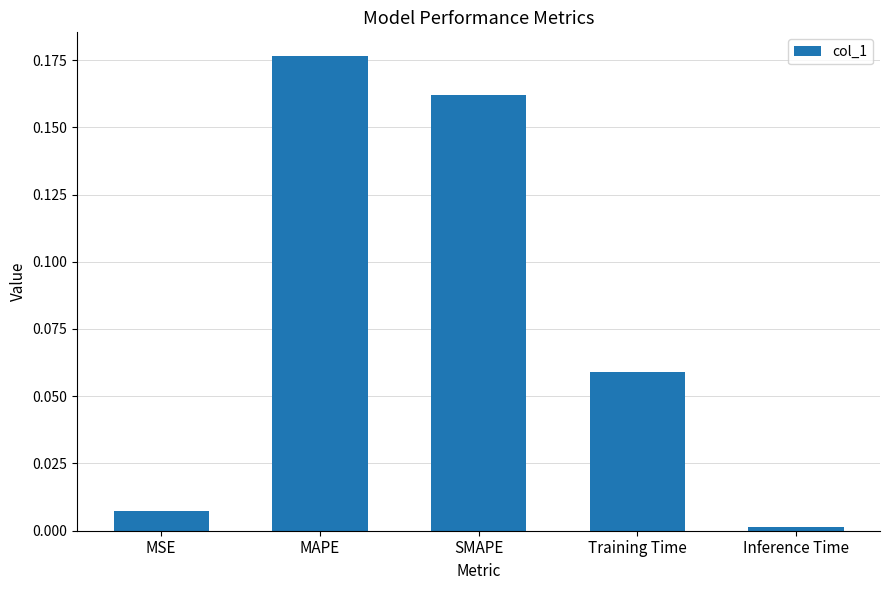

List the labels in order of value, largest first.

MAPE, SMAPE, Training Time, MSE, Inference Time